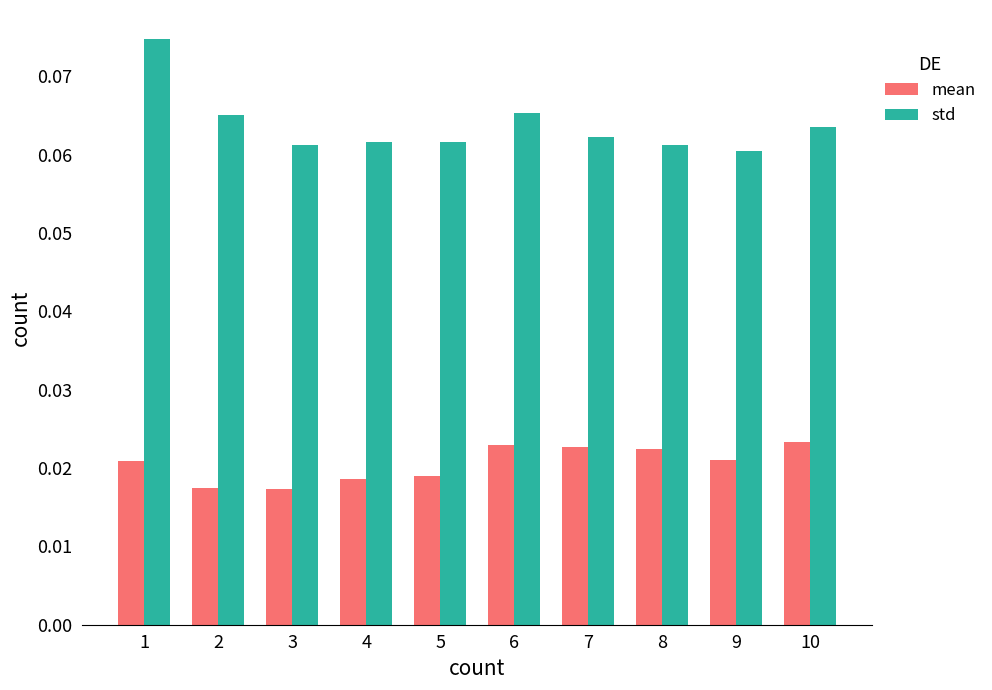

What is the sum of all std values?

0.6